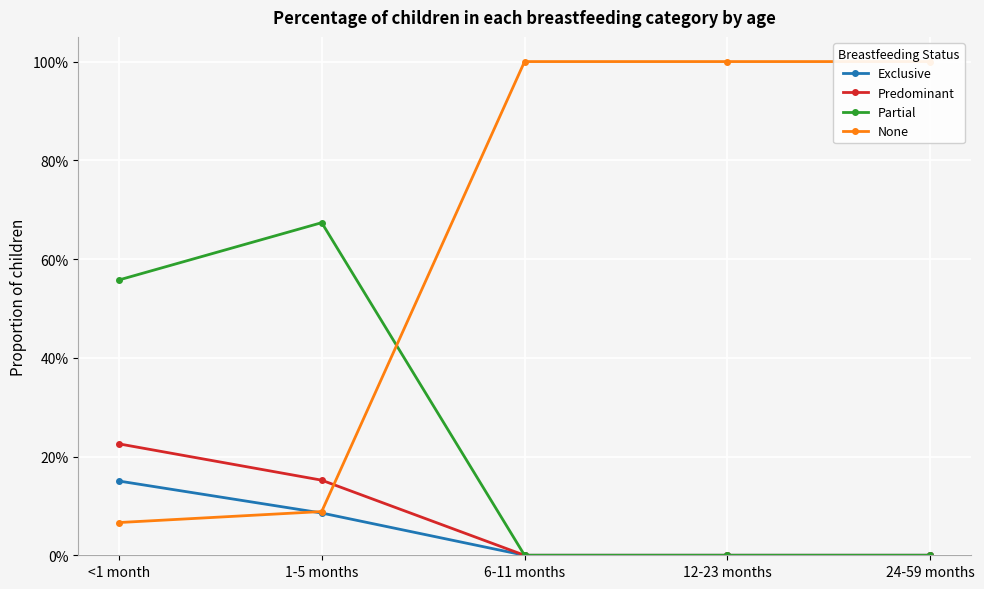

Which series has the largest total across all categories?

None